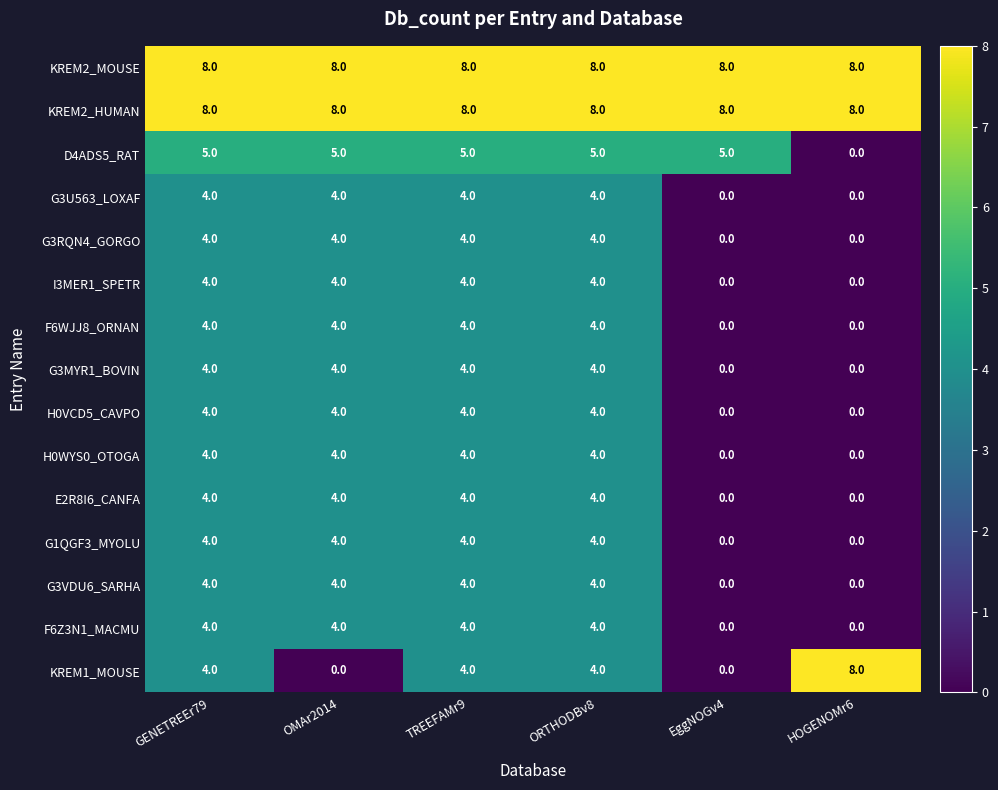

True or false: I3MER1_SPETR has a value of 2 at OMAr2014.

False